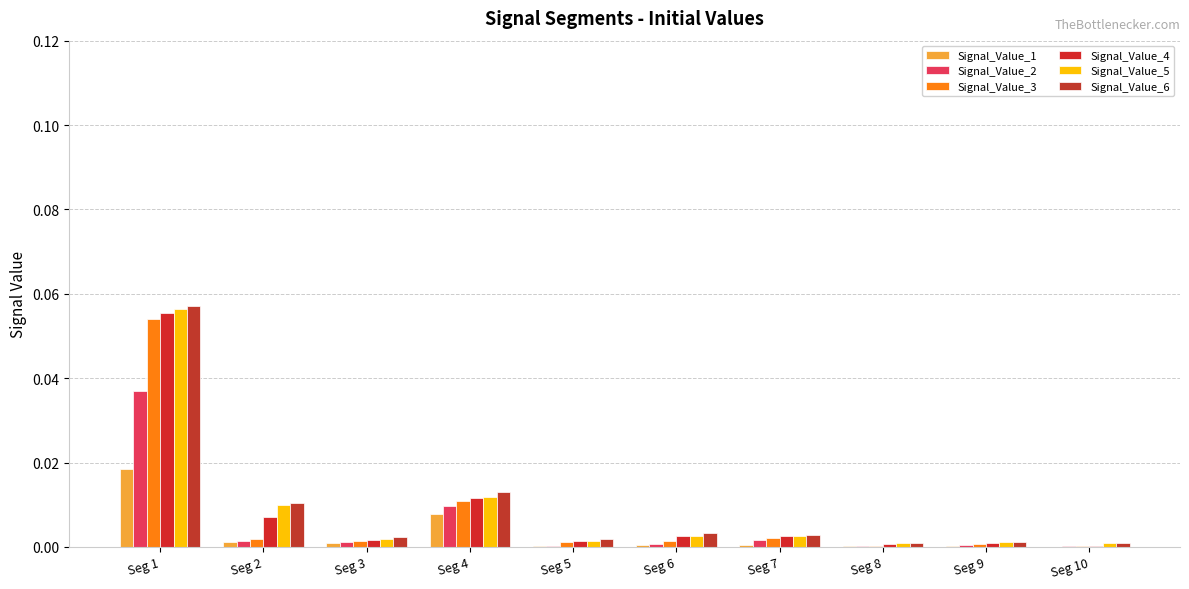

Reading right to left, list all the values displayed in this chart.

Signal_Value_1: Seg 10=0.0	Seg 9=0.0	Seg 8=0.0	Seg 7=0.0	Seg 6=0.0	Seg 5=0.0	Seg 4=0.0	Seg 3=0.0	Seg 2=0.0	Seg 1=0.0
Signal_Value_2: Seg 10=0.0	Seg 9=0.0	Seg 8=0.0	Seg 7=0.0	Seg 6=0.0	Seg 5=0.0	Seg 4=0.0	Seg 3=0.0	Seg 2=0.0	Seg 1=0.0
Signal_Value_3: Seg 10=0.0	Seg 9=0.0	Seg 8=0.0	Seg 7=0.0	Seg 6=0.0	Seg 5=0.0	Seg 4=0.0	Seg 3=0.0	Seg 2=0.0	Seg 1=0.1
Signal_Value_4: Seg 10=0.0	Seg 9=0.0	Seg 8=0.0	Seg 7=0.0	Seg 6=0.0	Seg 5=0.0	Seg 4=0.0	Seg 3=0.0	Seg 2=0.0	Seg 1=0.1
Signal_Value_5: Seg 10=0.0	Seg 9=0.0	Seg 8=0.0	Seg 7=0.0	Seg 6=0.0	Seg 5=0.0	Seg 4=0.0	Seg 3=0.0	Seg 2=0.0	Seg 1=0.1
Signal_Value_6: Seg 10=0.0	Seg 9=0.0	Seg 8=0.0	Seg 7=0.0	Seg 6=0.0	Seg 5=0.0	Seg 4=0.0	Seg 3=0.0	Seg 2=0.0	Seg 1=0.1